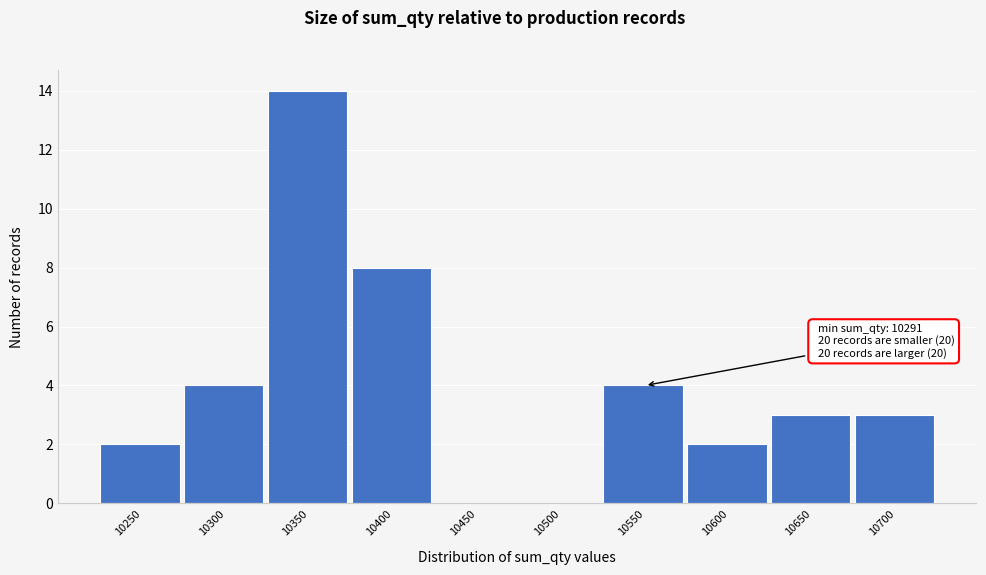

Reading right to left, list all the values displayed in this chart.

10700=3	10650=3	10600=2	10550=4	10500=0	10450=0	10400=8	10350=14	10300=4	10250=2